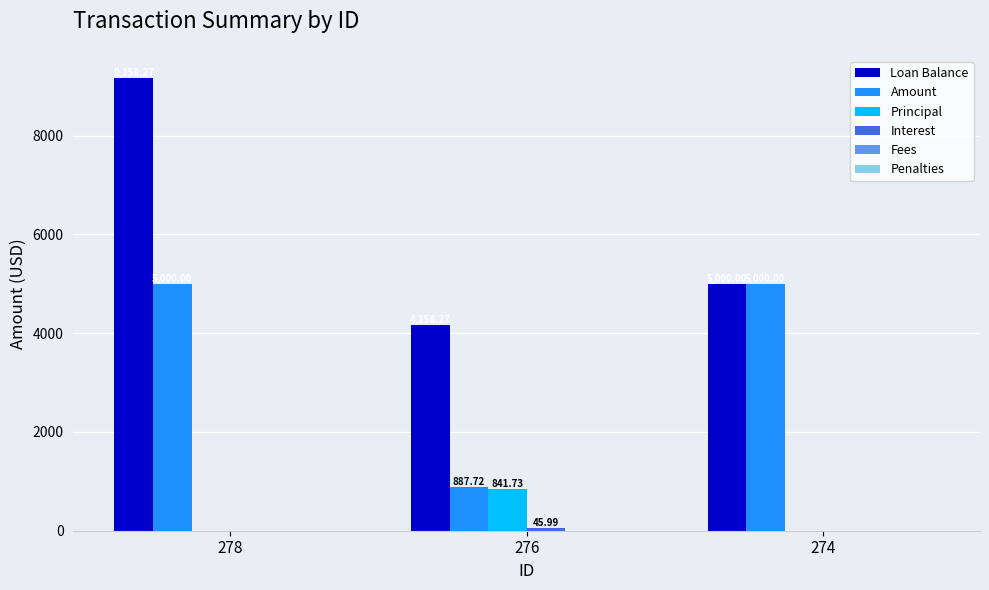

How many groups of bars are there?

3